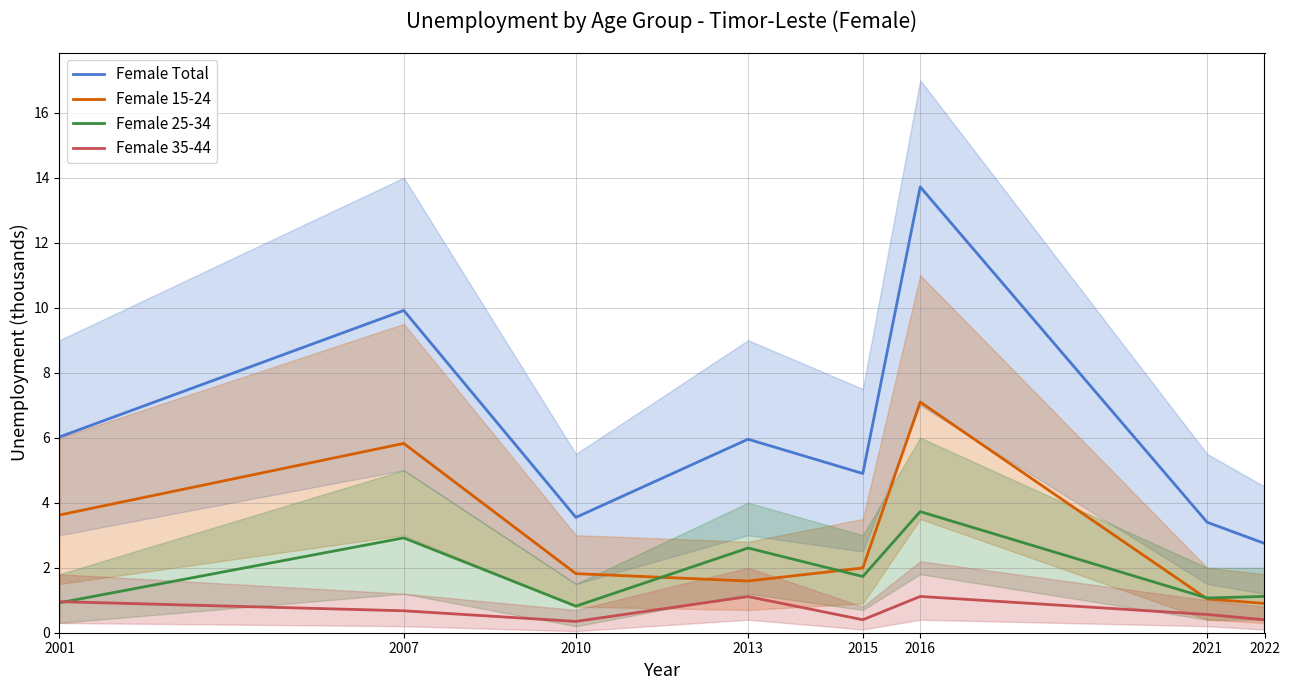

Reading left to right, list all the values displayed in this chart.

Female Total: 6.0	9.9	3.5	6.0	4.9	13.7	3.4	2.7
Female 15-24: 3.6	5.8	1.8	1.6	2.0	7.1	1.0	0.9
Female 25-34: 0.9	2.9	0.8	2.6	1.7	3.7	1.1	1.1
Female 35-44: 1.0	0.7	0.3	1.1	0.4	1.1	0.6	0.4